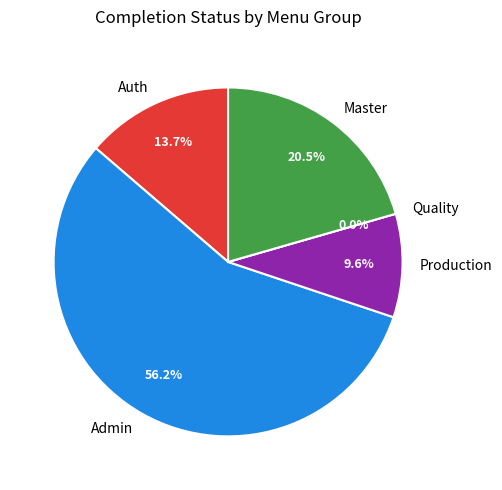

To the nearest percent, what is the average slice percentage?

20%